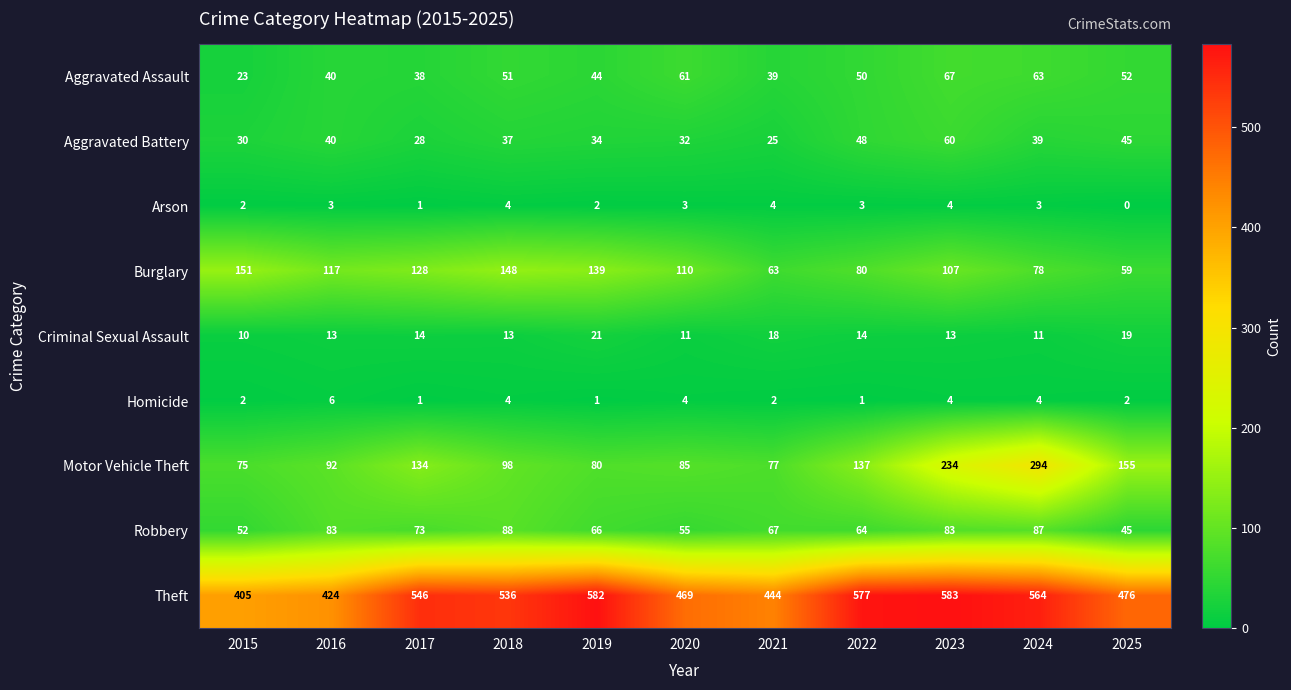

What is the difference between the maximum and minimum values in the Aggravated Assault series?

44